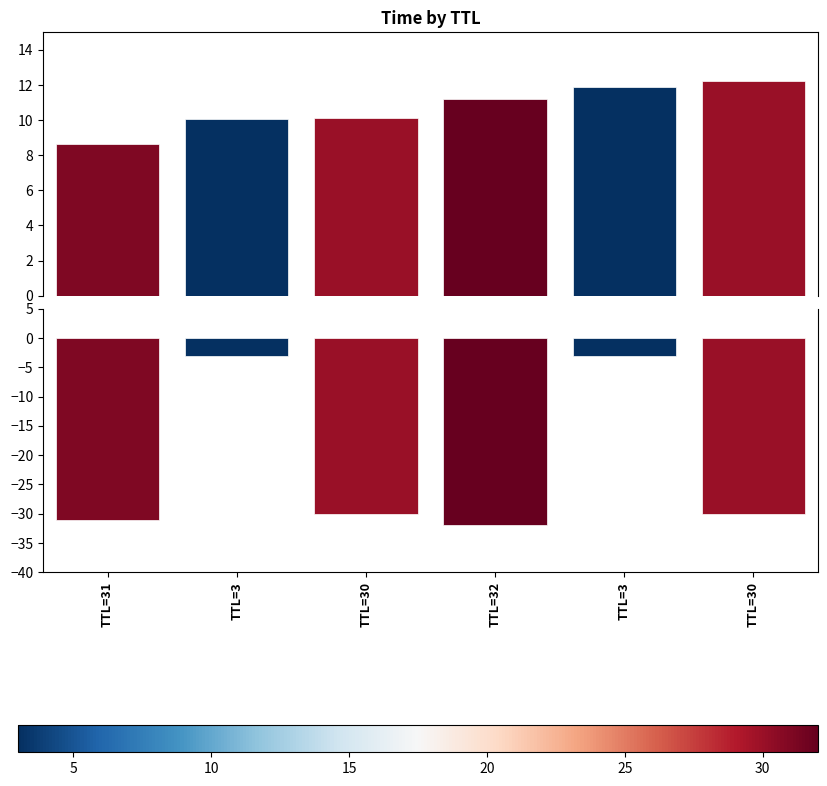

At which category is the sum across all series the highest?

TTL=3